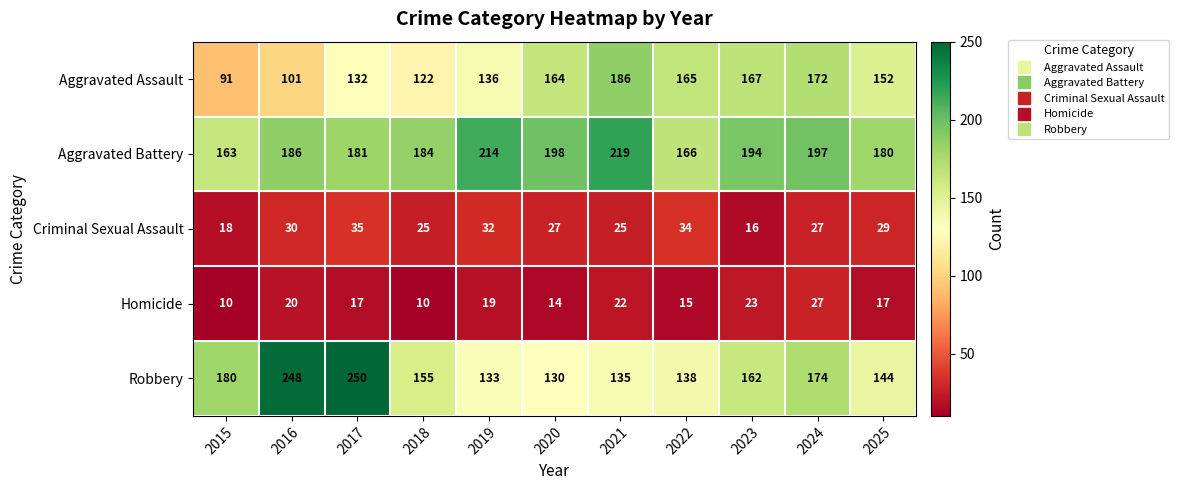

Where is Aggravated Assault nearest to the value 138?

2019